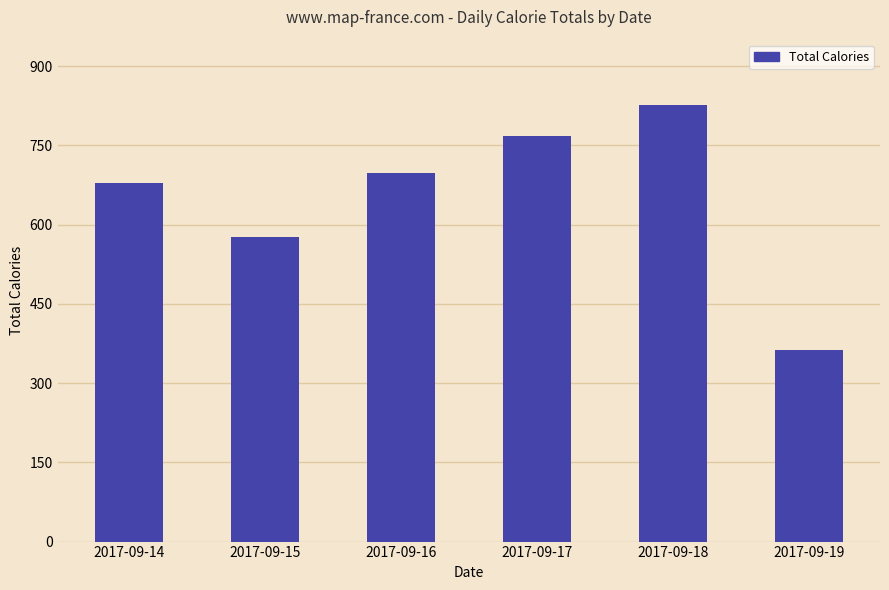

What is the difference between the second highest and minimum values?

405.1